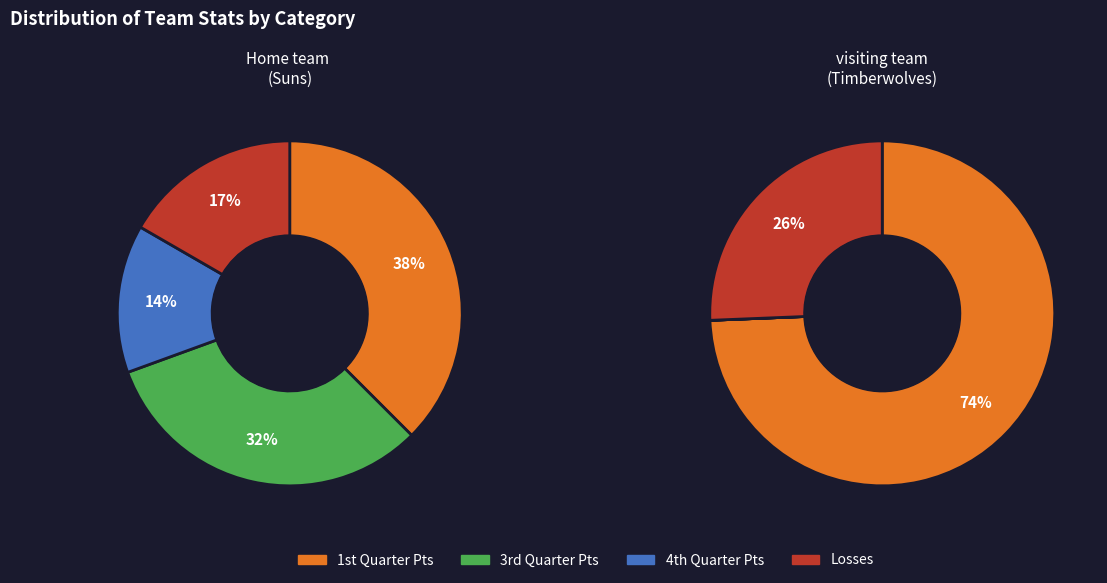

What percentage do 2 and 0 together represent?

51.4%